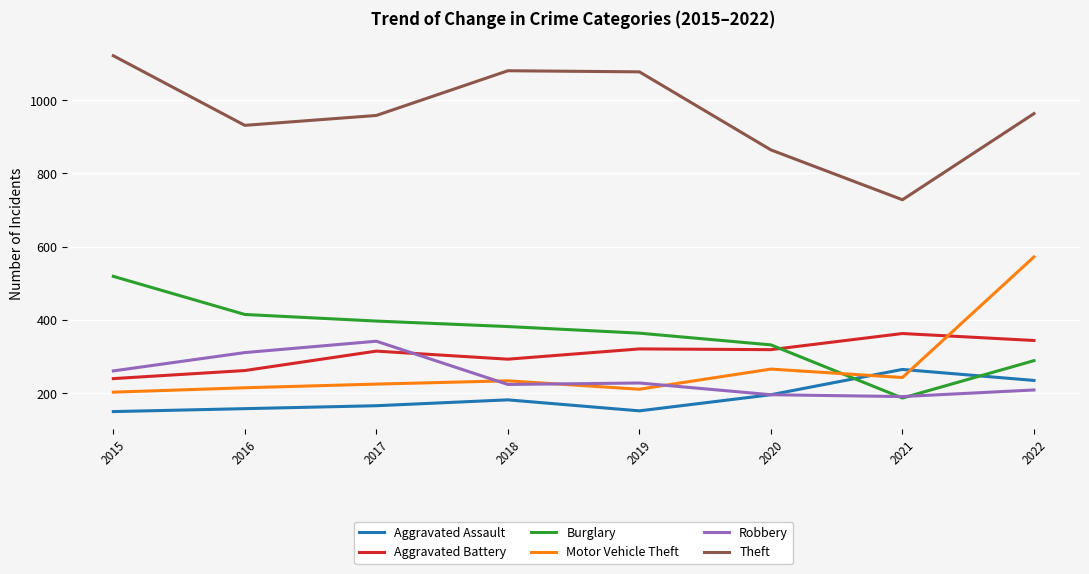

The Aggravated Battery series shows 293 at 2018. True or false?

True